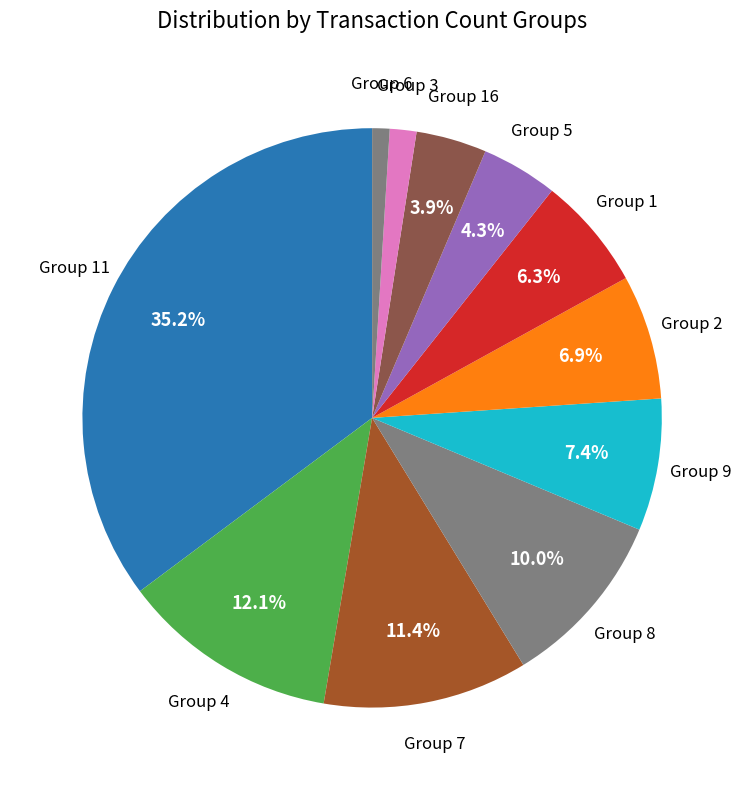

How many slices are in this pie chart?

11